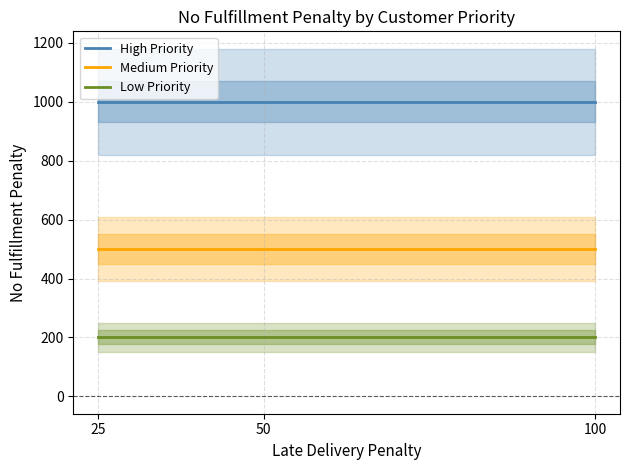

Is the value of Low Priority at 50 greater than the value of High Priority at 50?

No